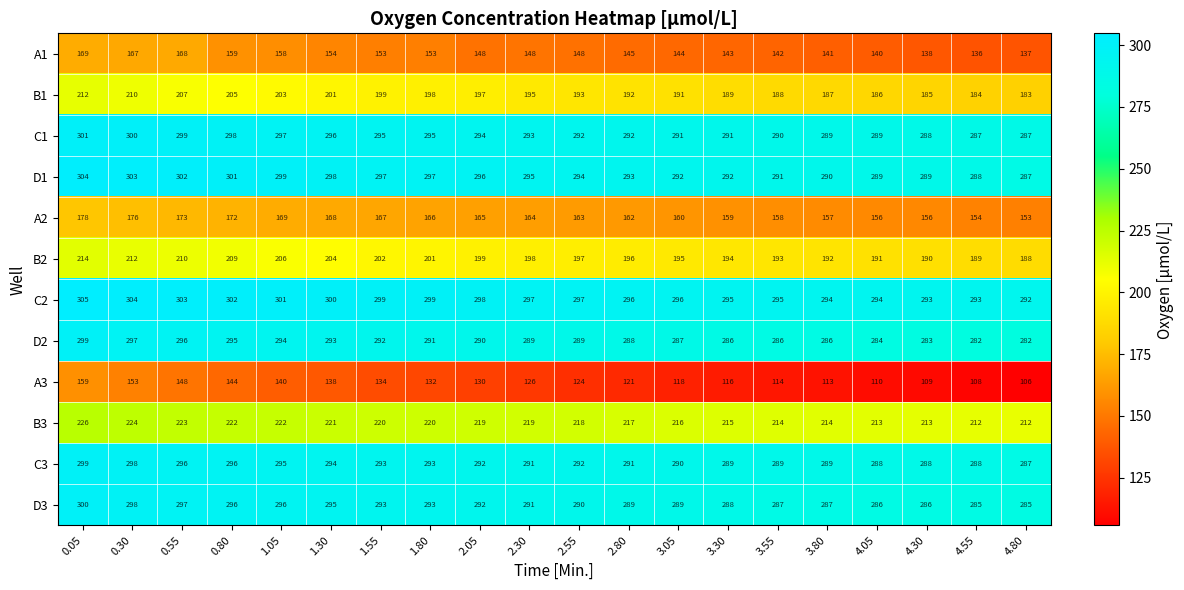

Which series has the widest spread of values?

A3